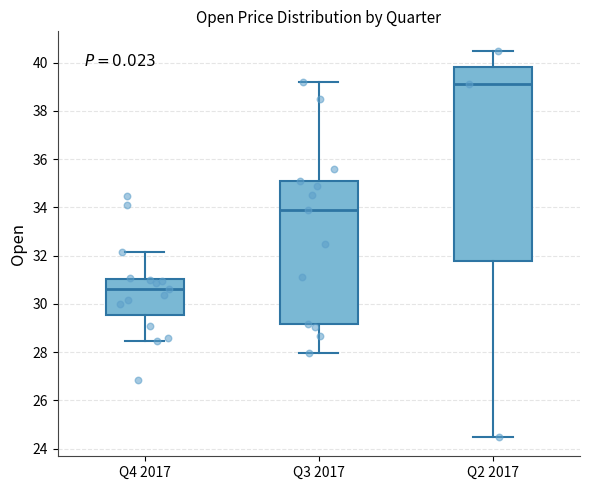

Which box's median line is the highest?

Q2 2017